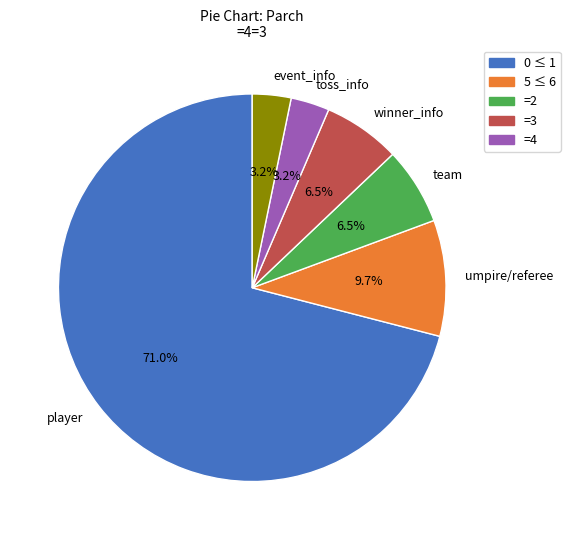

How many slices are in this pie chart?

6